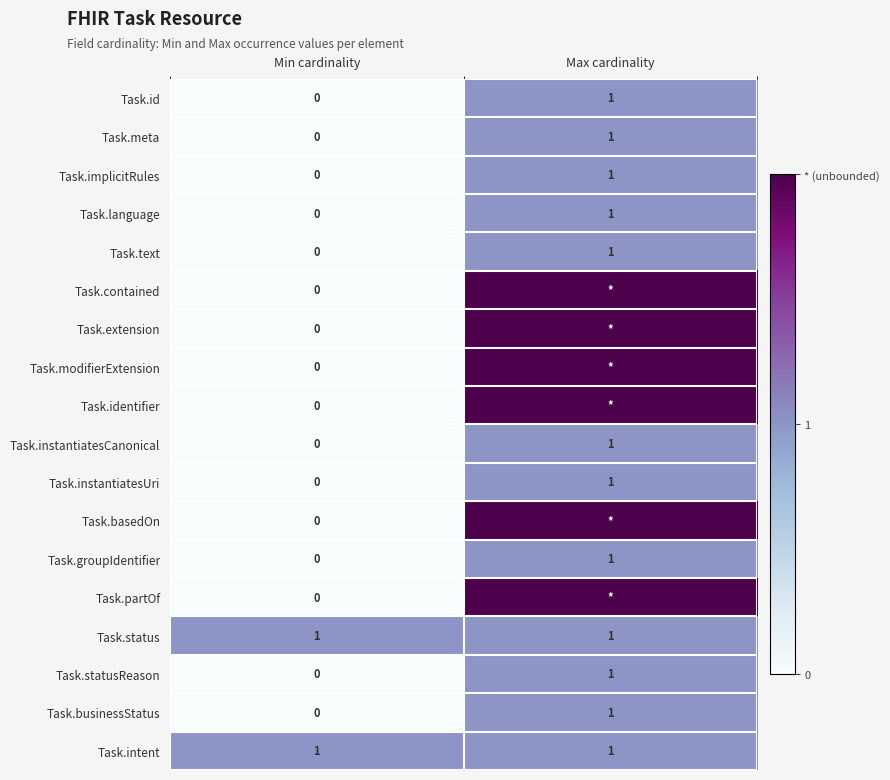

Which label corresponds to the smallest value in the chart?

Min cardinality